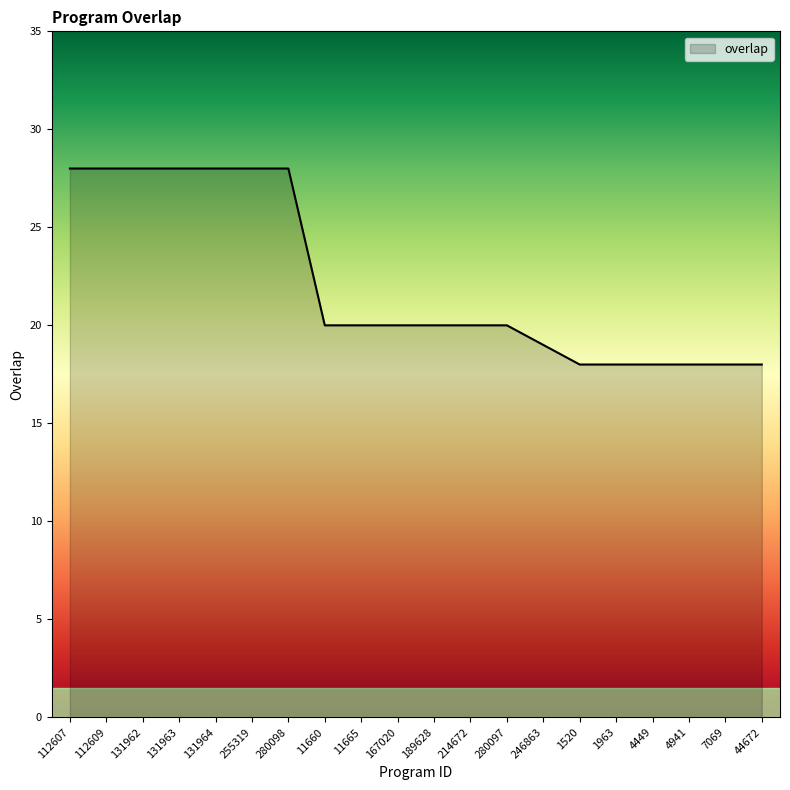

What is the difference between the maximum and minimum values?

10